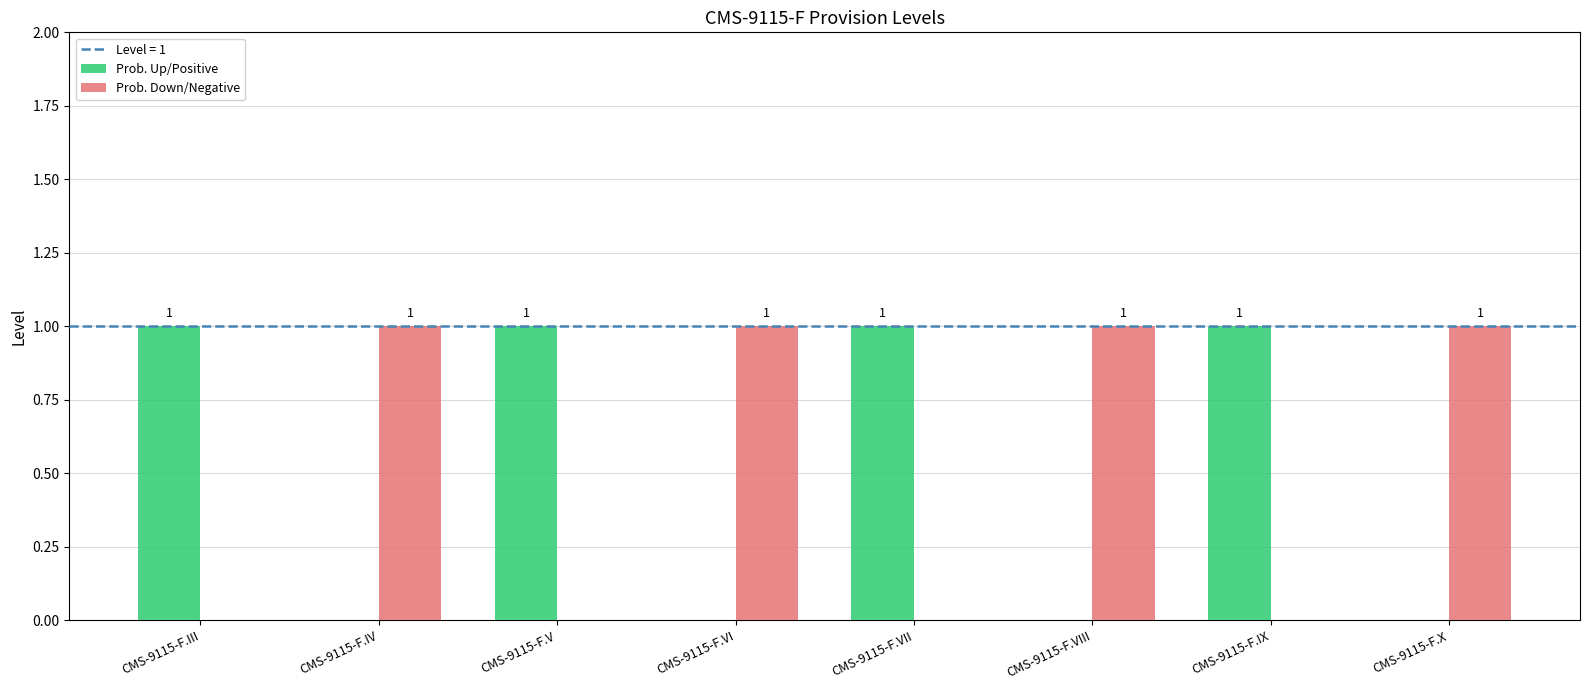

Reading left to right, what are all the values shown in this chart?

Prob. Up/Positive: CMS-9115-F.III=1	CMS-9115-F.IV=0	CMS-9115-F.V=1	CMS-9115-F.VI=0	CMS-9115-F.VII=1	CMS-9115-F.VIII=0	CMS-9115-F.IX=1	CMS-9115-F.X=0
Prob. Down/Negative: CMS-9115-F.III=0	CMS-9115-F.IV=1	CMS-9115-F.V=0	CMS-9115-F.VI=1	CMS-9115-F.VII=0	CMS-9115-F.VIII=1	CMS-9115-F.IX=0	CMS-9115-F.X=1